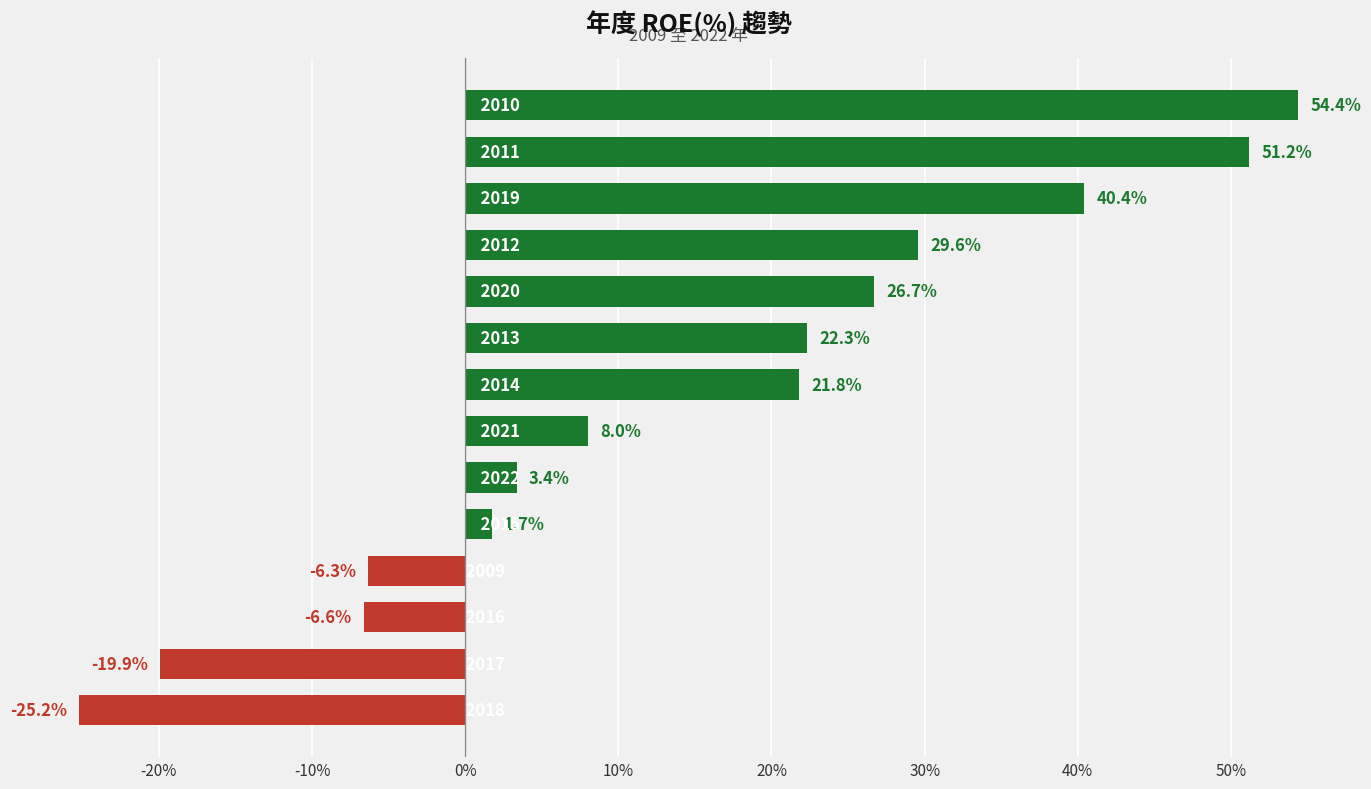

What is the minimum value shown in the chart?

-25.2